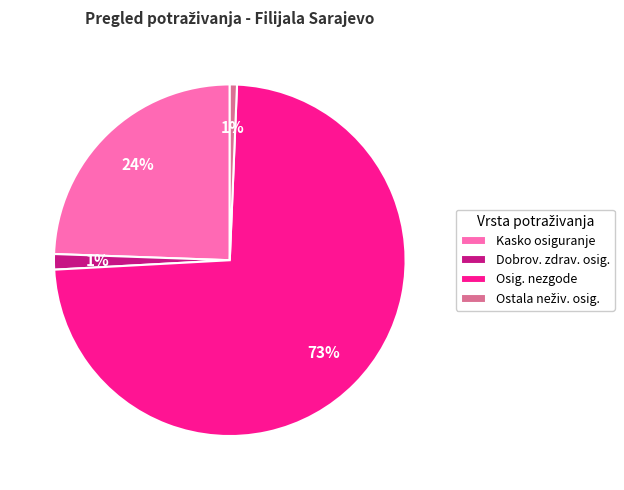

Does Kasko osiguranje account for over 50% of the chart?

No